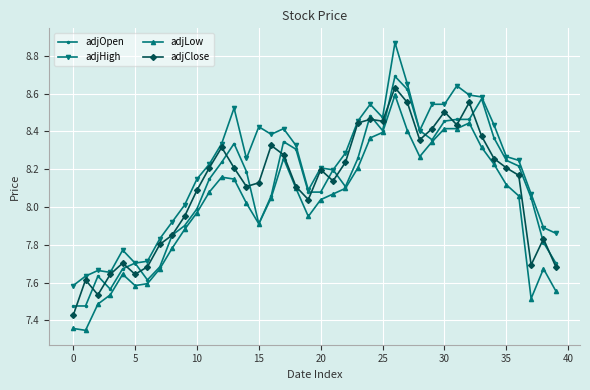

True or false: adjHigh and adjLow intersect in this chart.

False